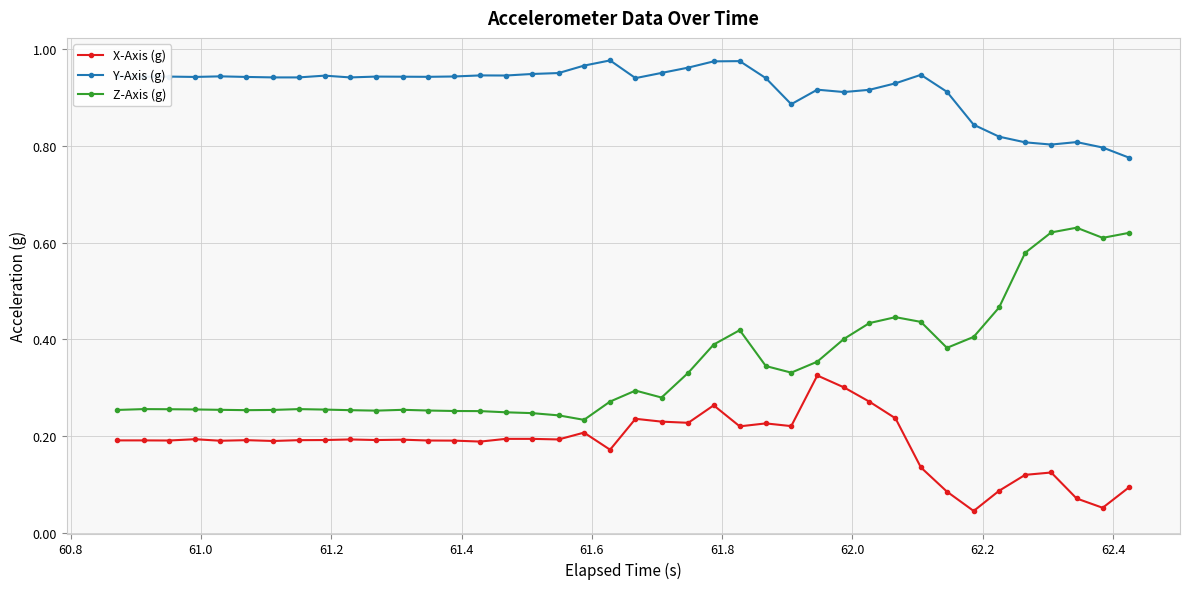

True or false: X-Axis (g) and Y-Axis (g) intersect in this chart.

False